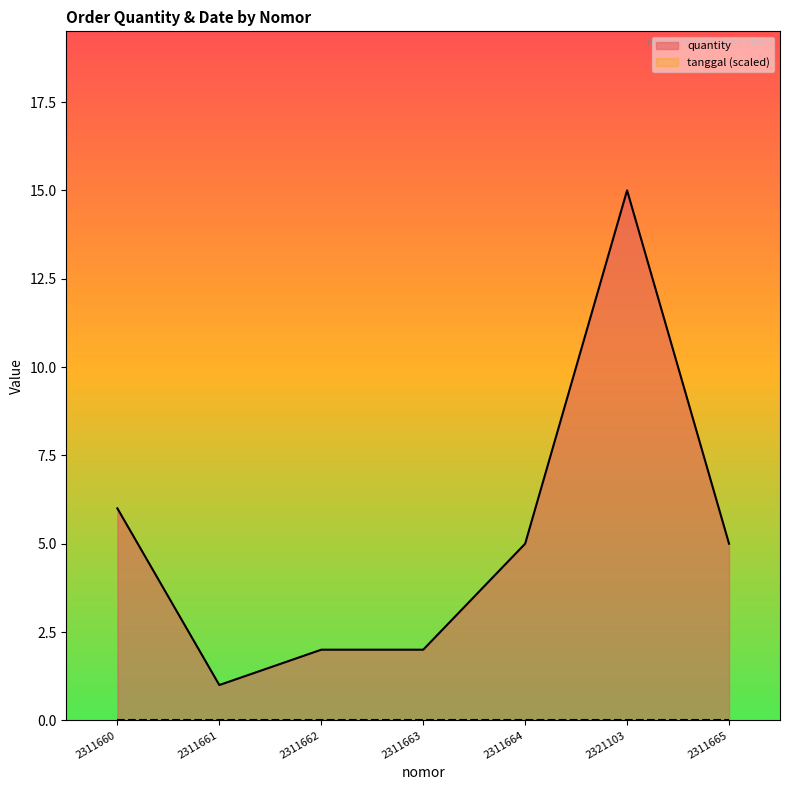

List the labels in order of value, largest first.

2321103, 2311660, 2311664, 2311665, 2311662, 2311663, 2311661